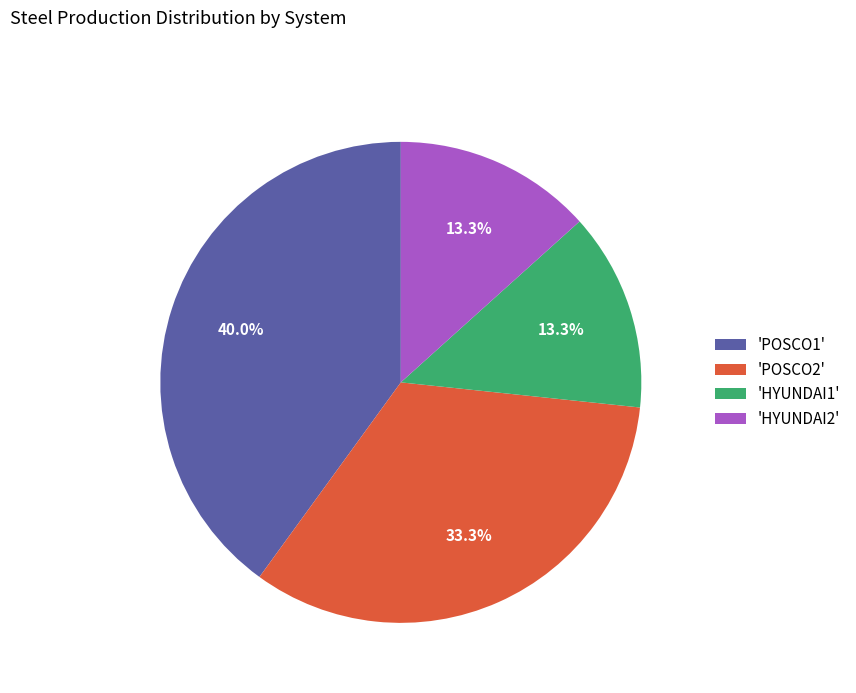

What is the ratio of the value at 'HYUNDAI2' to the value at 'POSCO2'?

0.4